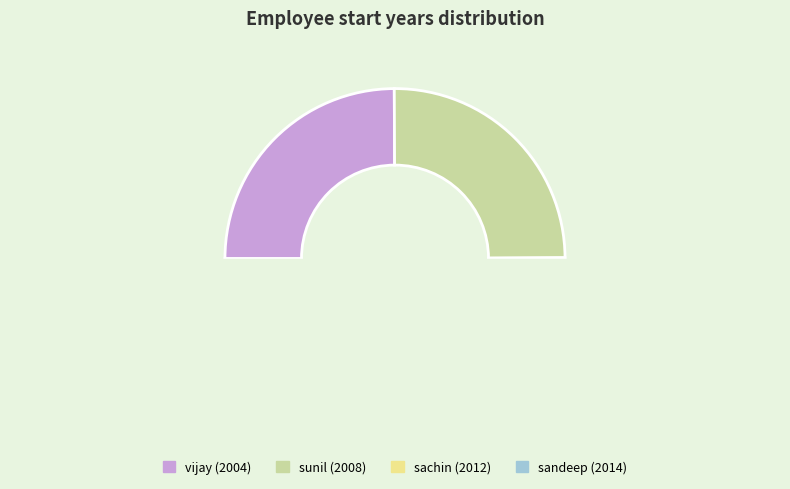

True or false: vijay accounts for 20% of the total.

False